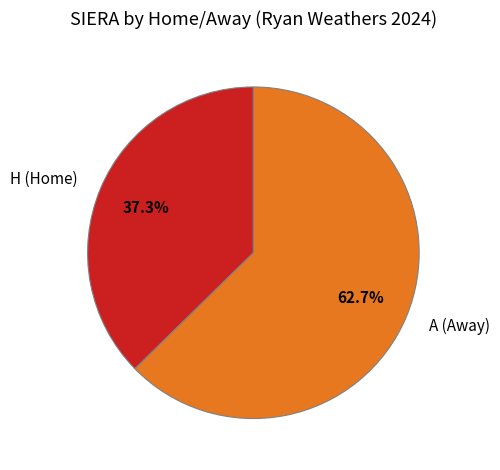

How many segments does this pie chart have?

2